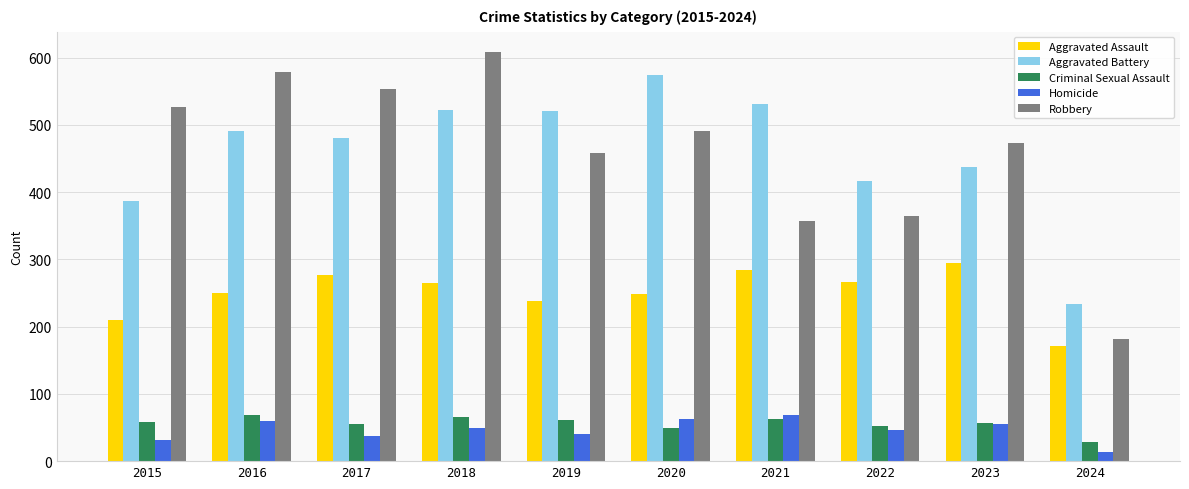

Is the value of Criminal Sexual Assault at 2018 greater than the value of Aggravated Battery at 2020?

No